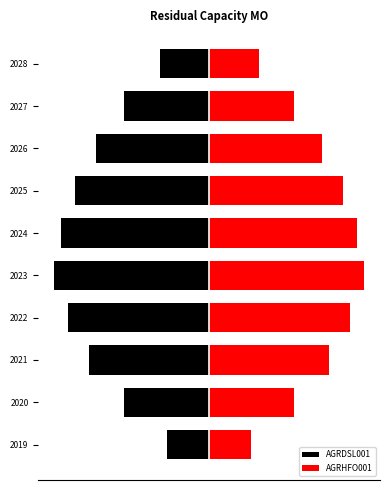

Rank the series by their maximum value, from highest to lowest.

AGRHFO001, AGRDSL001